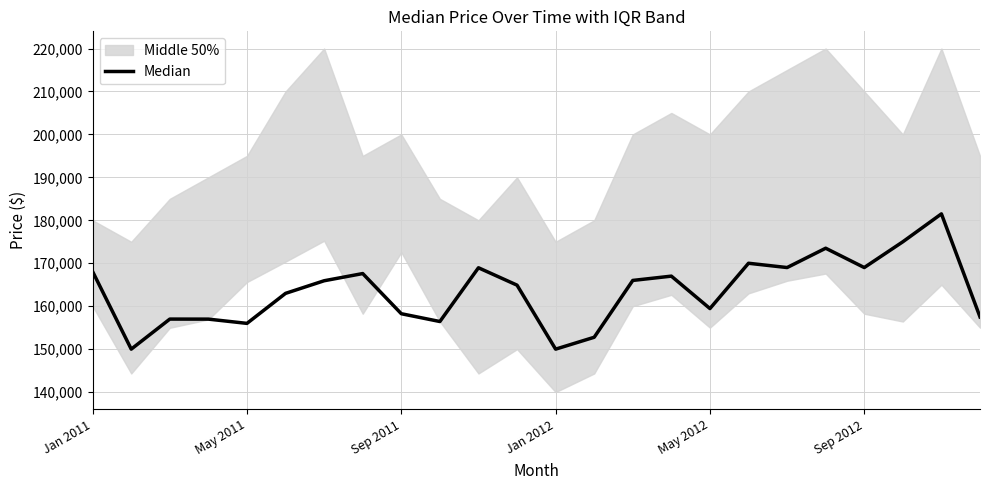

What is the label of the 1st point from the left?

Jan 2011